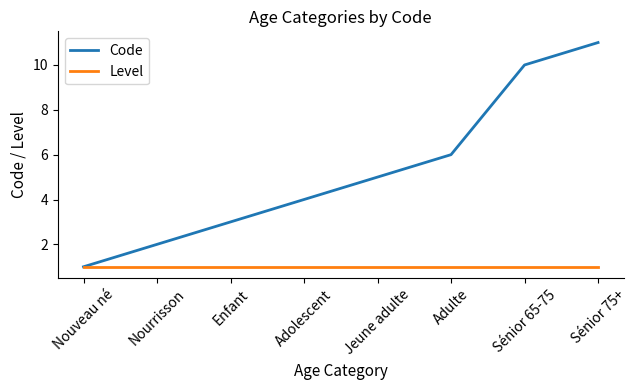

At which category is the sum across all series the highest?

Sénior 75+